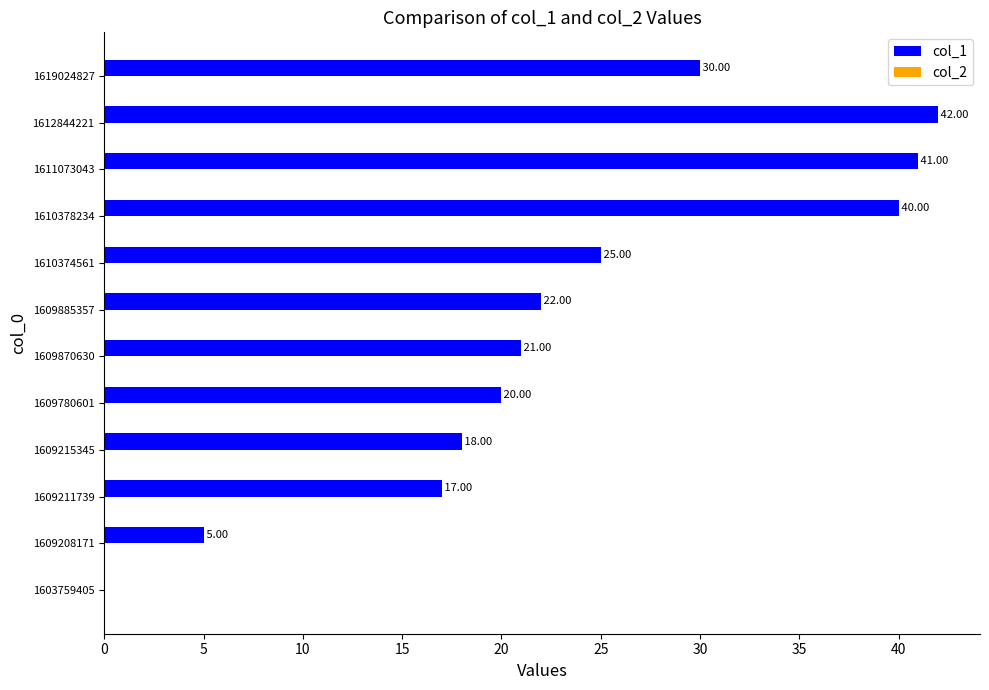

What is the ratio of the value at 1609780601 to the value at 1609885357?

0.9